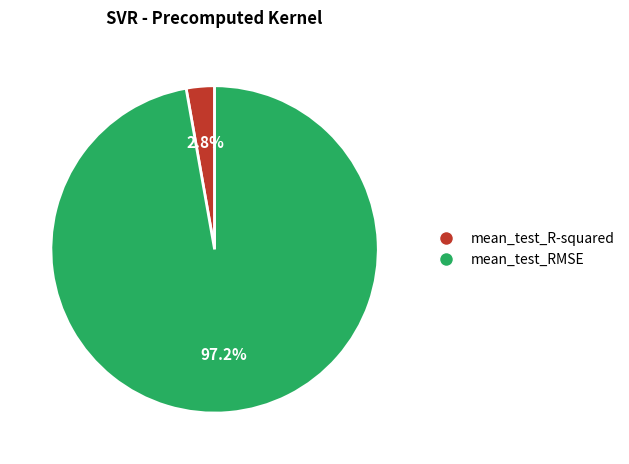

Which slice is the smallest?

mean_test_R-squared